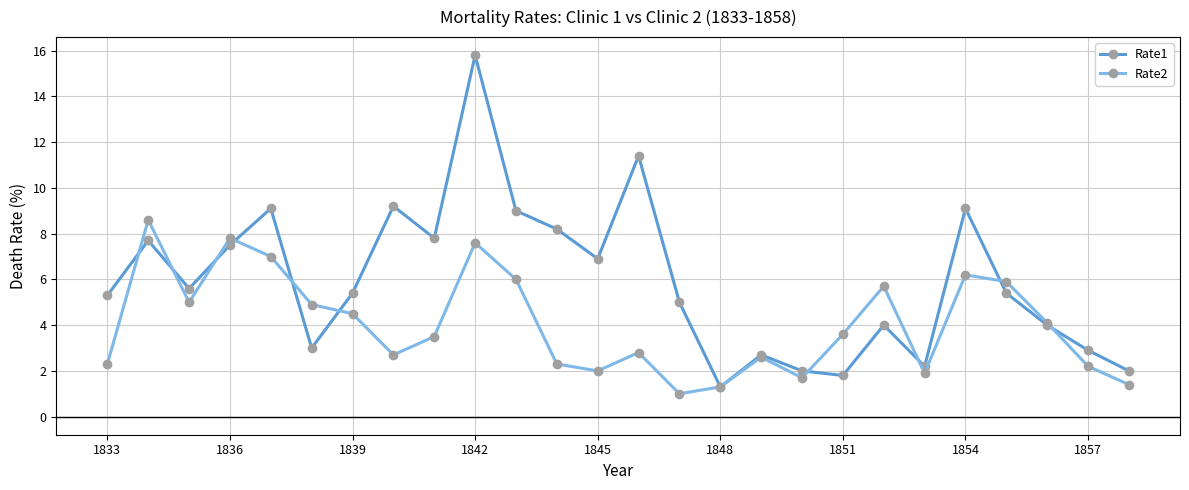

Rank the series by their maximum value, from lowest to highest.

Rate2, Rate1